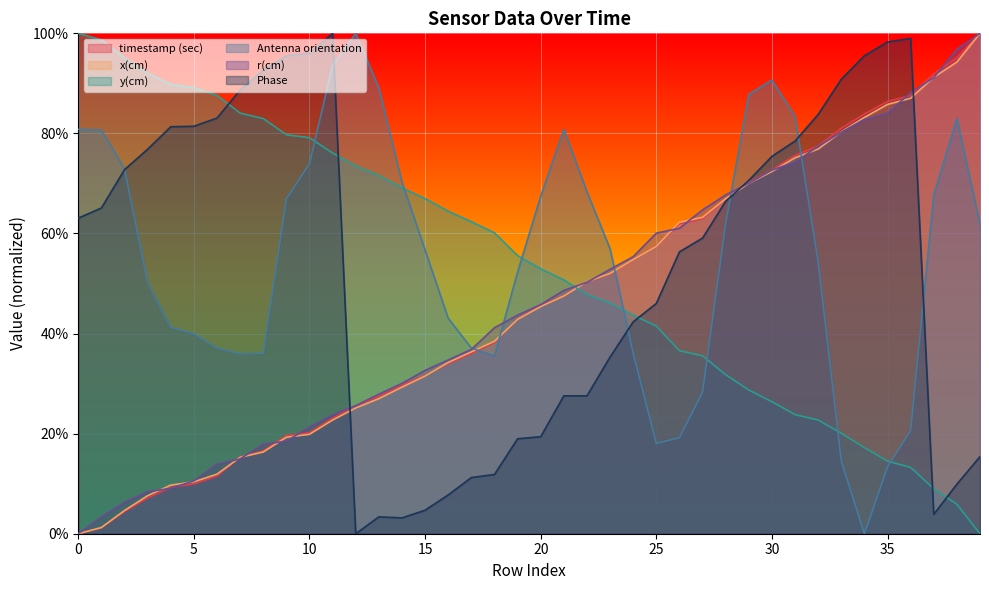

At which label does Antenna orientation reach its peak?

12